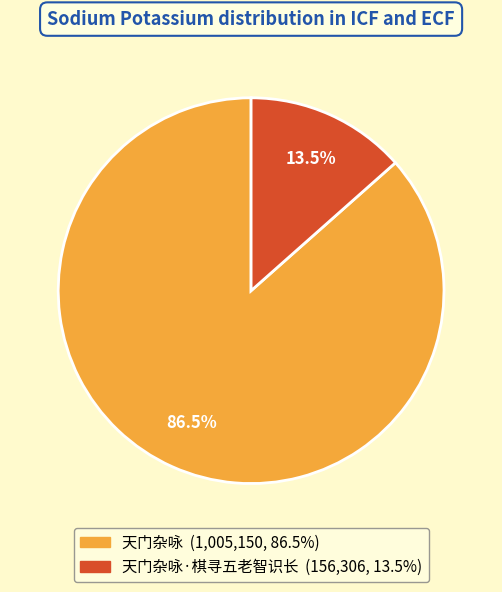

Does any single category account for the majority?

Yes